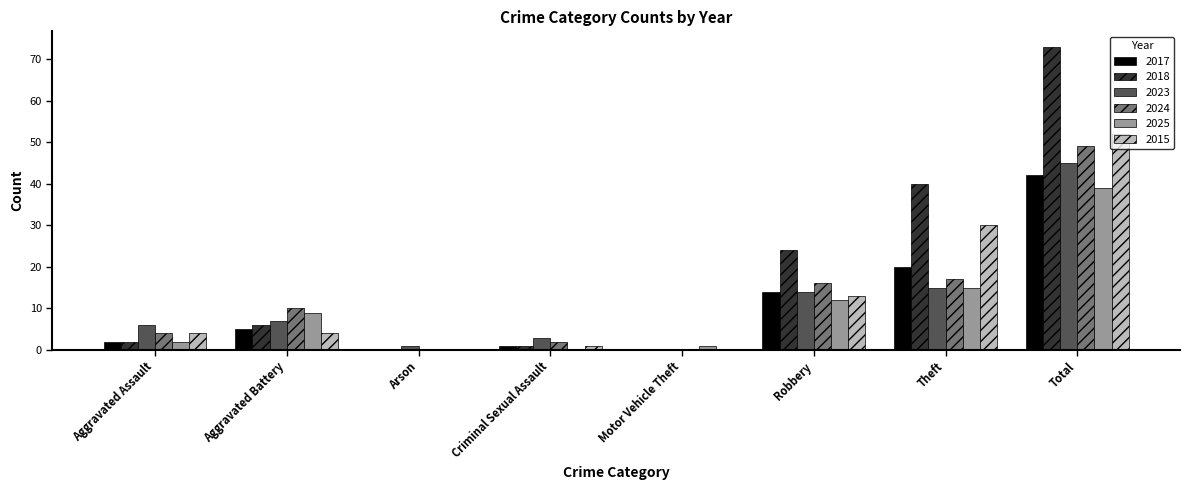

Which series changed the most between Aggravated Battery and Total?

2018